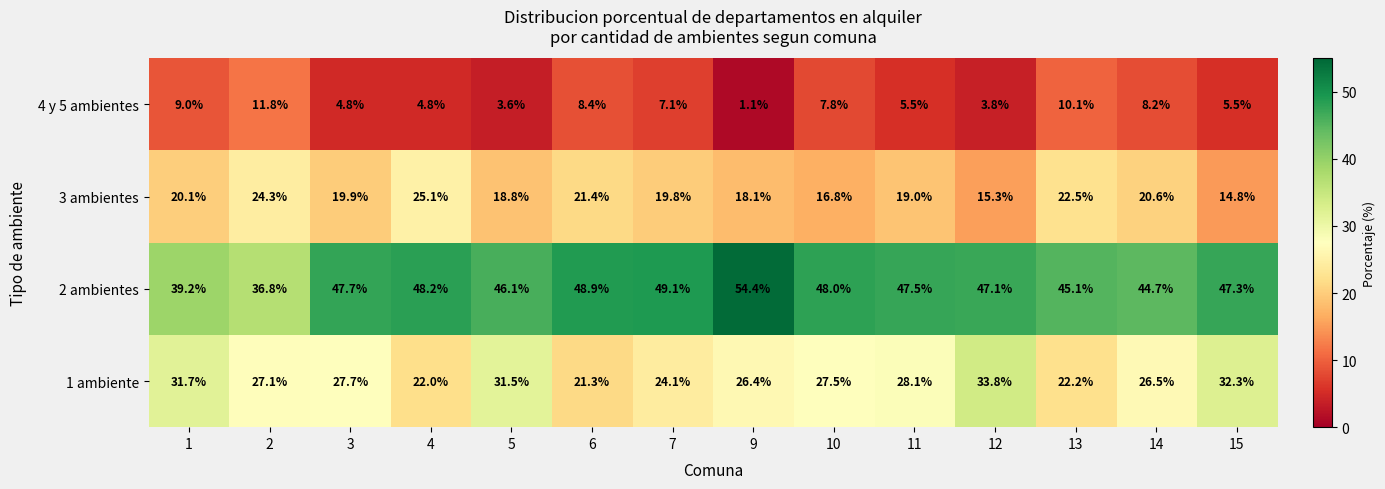

How many series are shown in this chart?

4